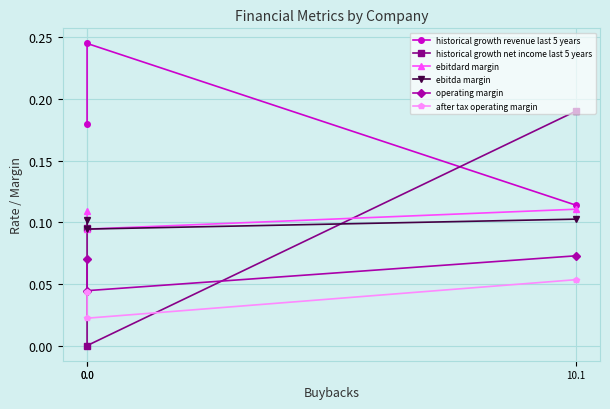

List the labels in order of ebitdard margin value, smallest first.

0.0, 0.0, 10.1